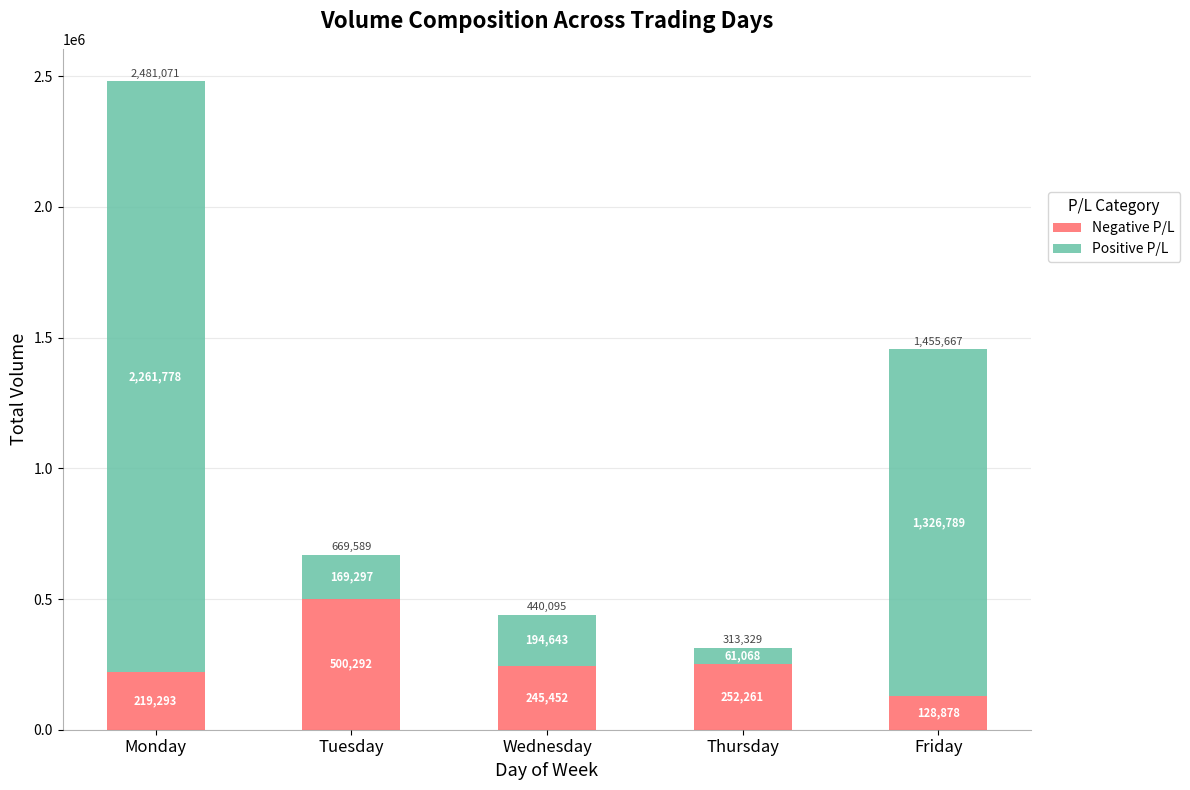

Where does the Negative P/L series first go above 245452?

Tuesday